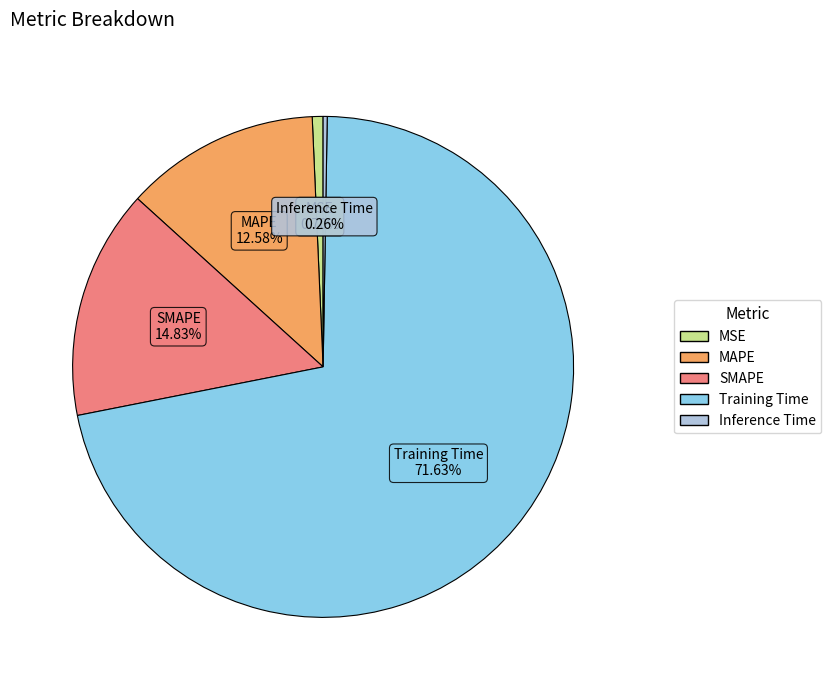

To the nearest percent, what percentage of the pie is Training Time?

72%